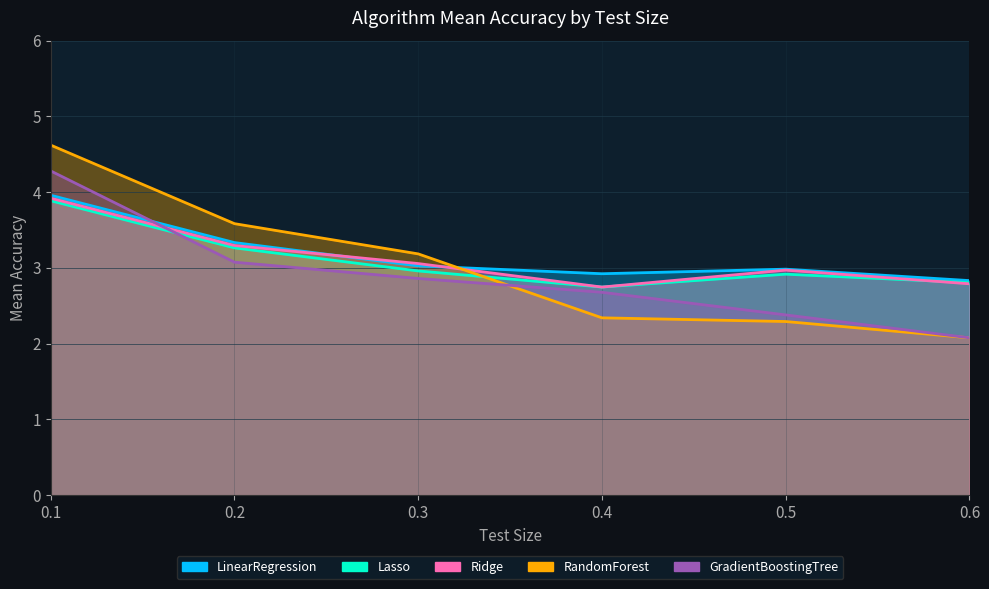

Between 0.6 and 0.5, which is larger?

0.5